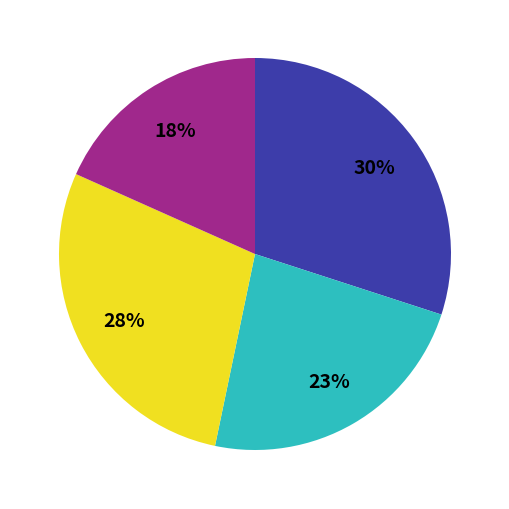

To the nearest percent, what is the difference between the largest and smallest slice percentages?

12%